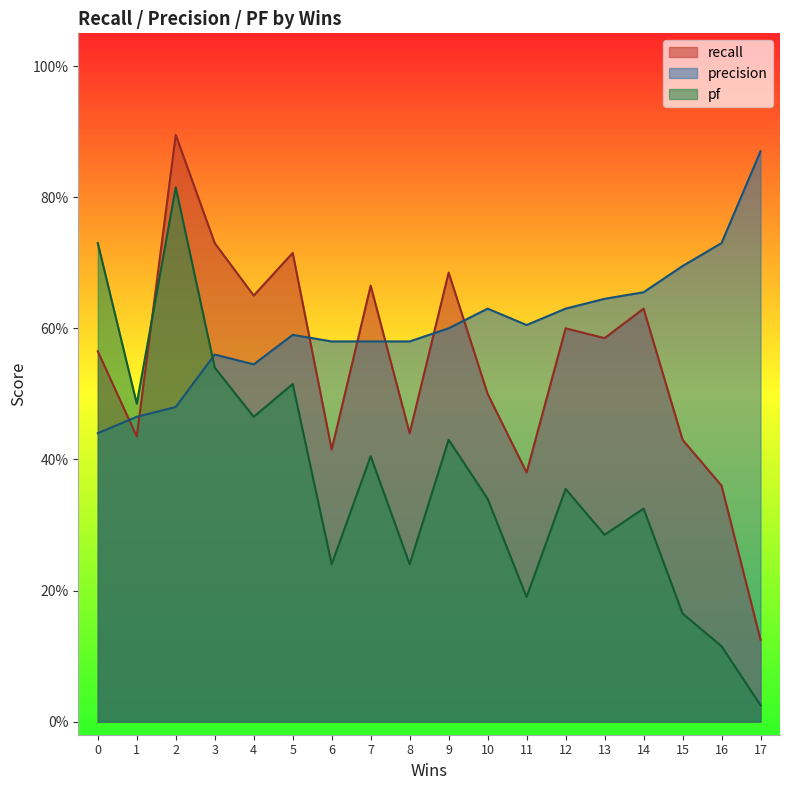

What are all the series names shown in the legend?

recall, precision, pf